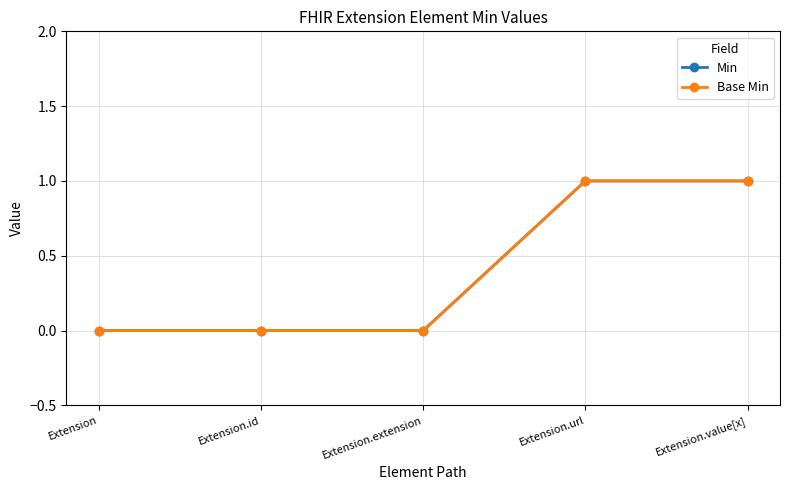

Is this an area chart (filled region under the line)?

No